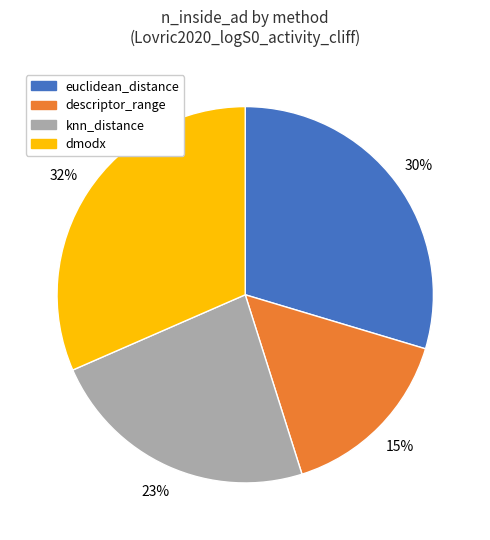

Rank the categories by value from highest to lowest.

dmodx, euclidean_distance, knn_distance, descriptor_range